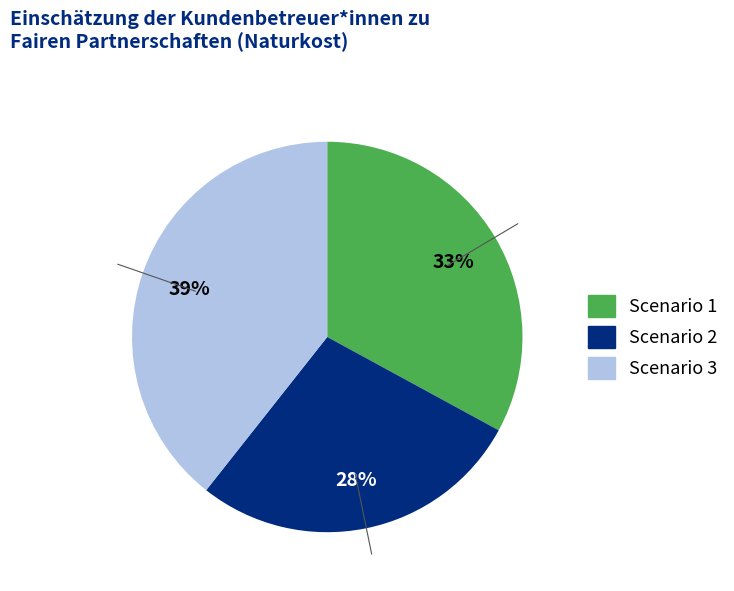

To the nearest percent, what percentage of the pie is Scenario 1?

33%